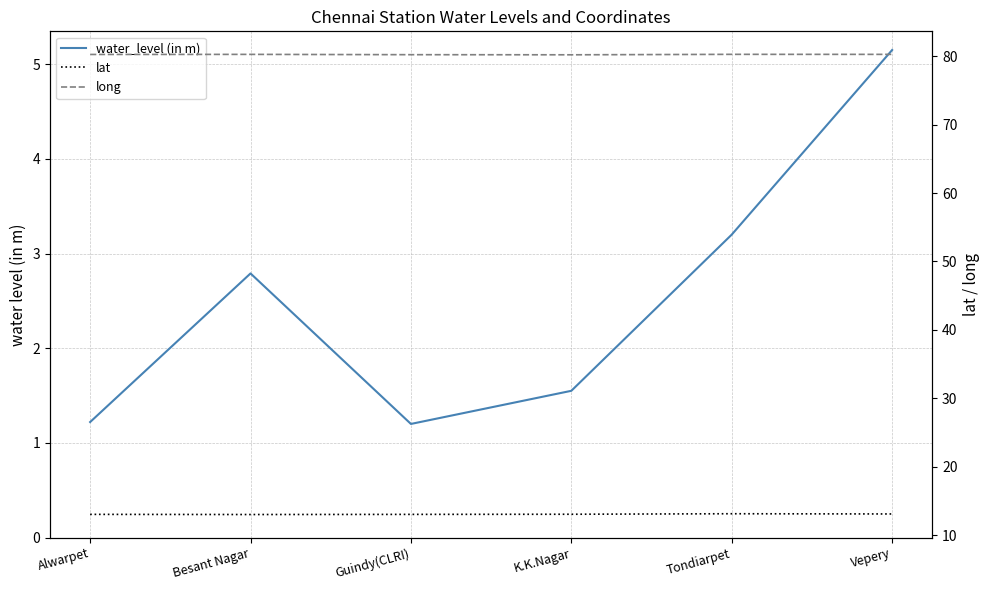

Where is water_level (in m) nearest to the value 3?

Tondiarpet